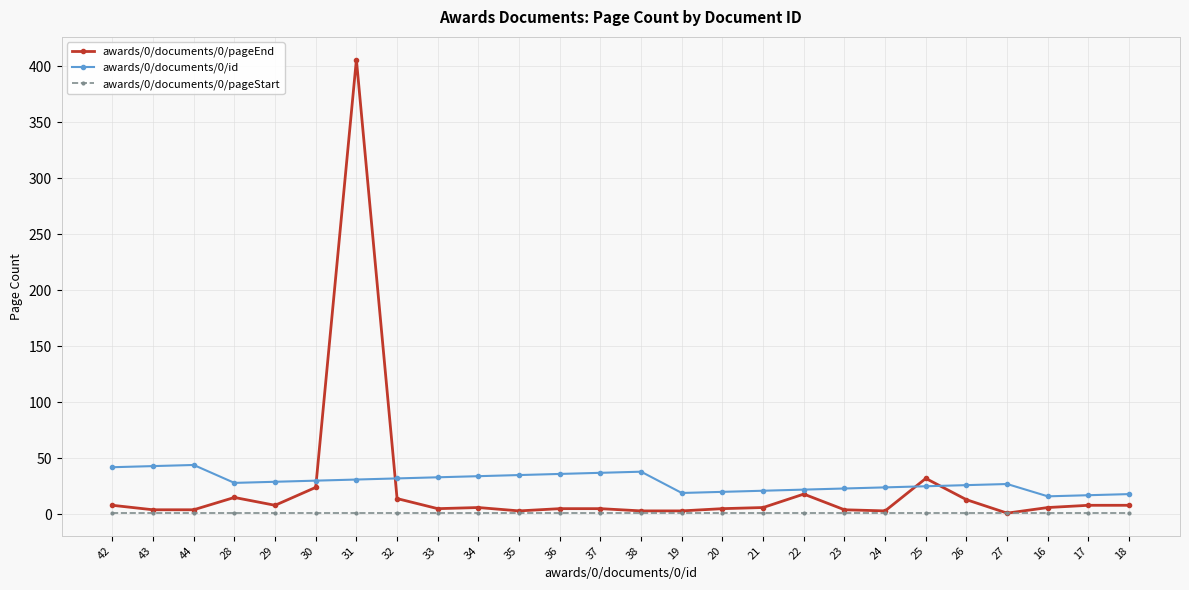

True or false: awards/0/documents/0/id and awards/0/documents/0/pageStart intersect in this chart.

False